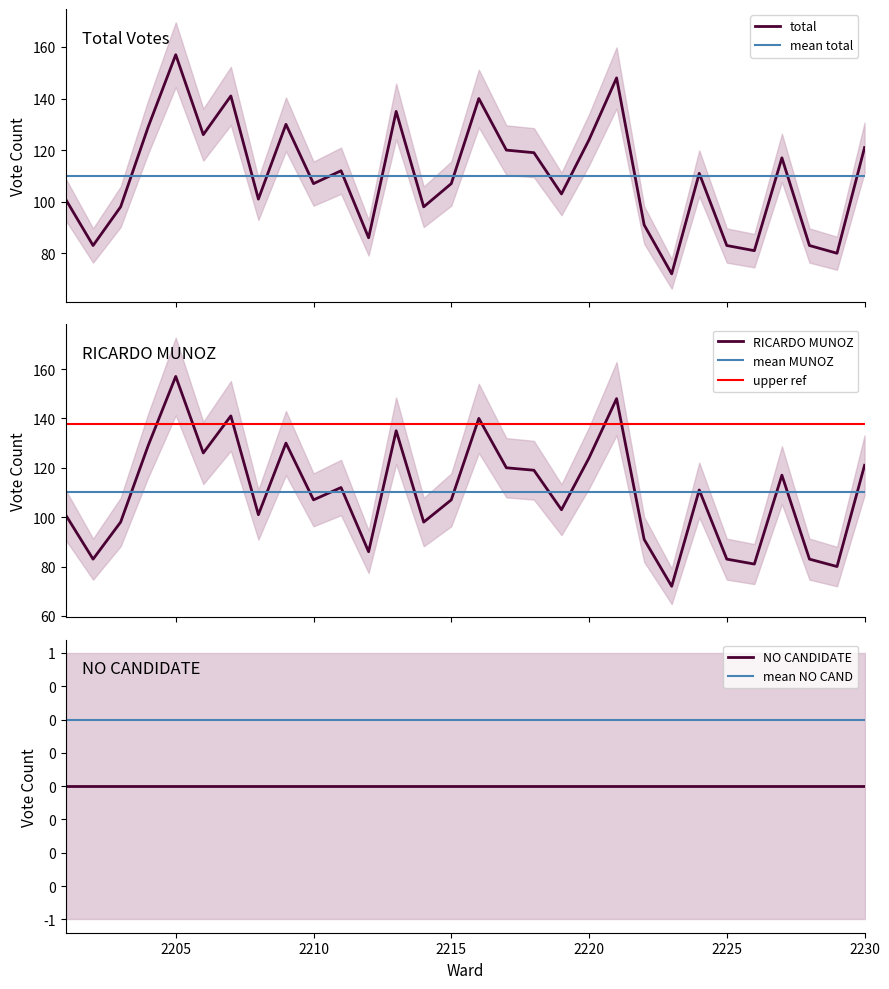

Does the chart display data point markers on the line(s)?

No